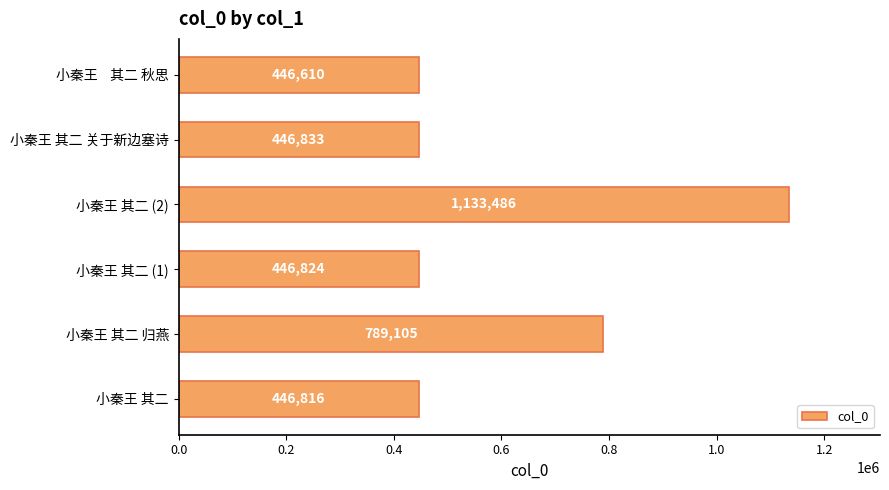

What is the ratio of the value at 小秦王 其二 to the value at 小秦王 其二 关于新边塞诗?

1.0